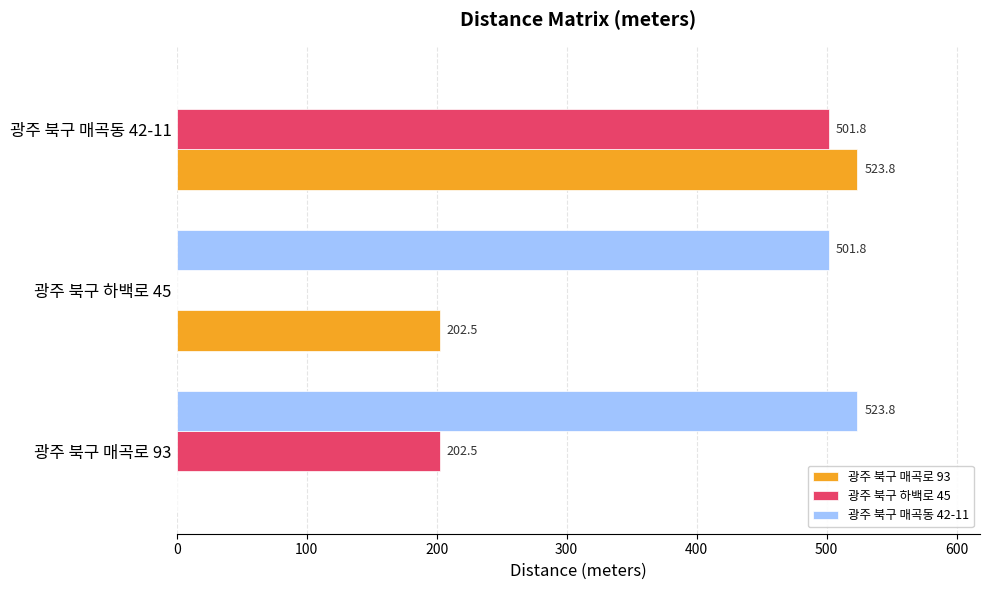

What is the total value across all series at 광주 북구 하백로 45?

704.3